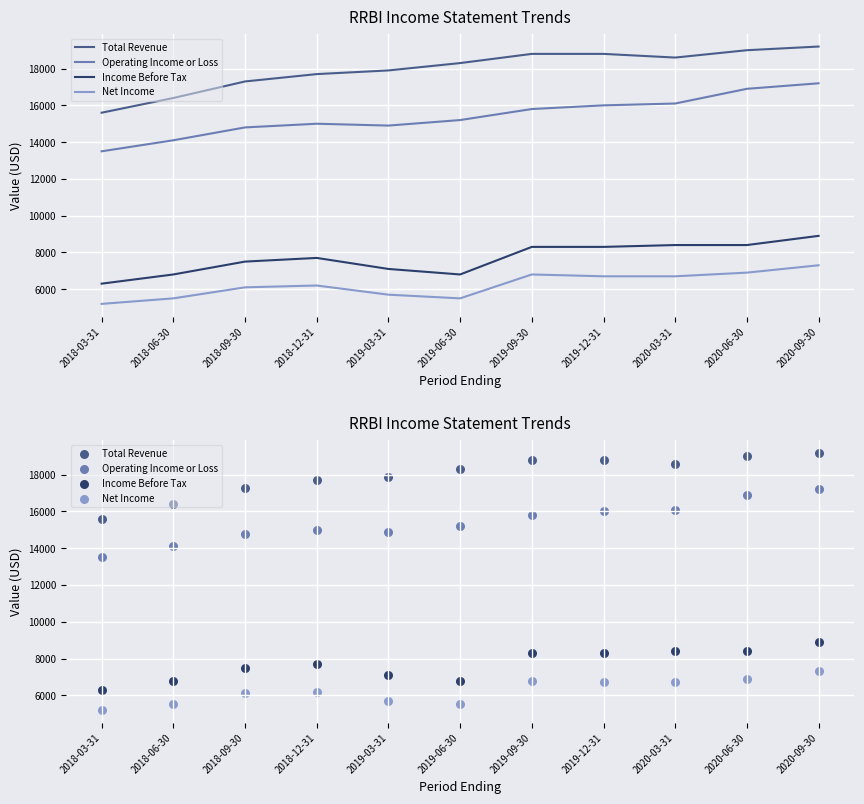

Which series contains the lowest Y value?

Net Income